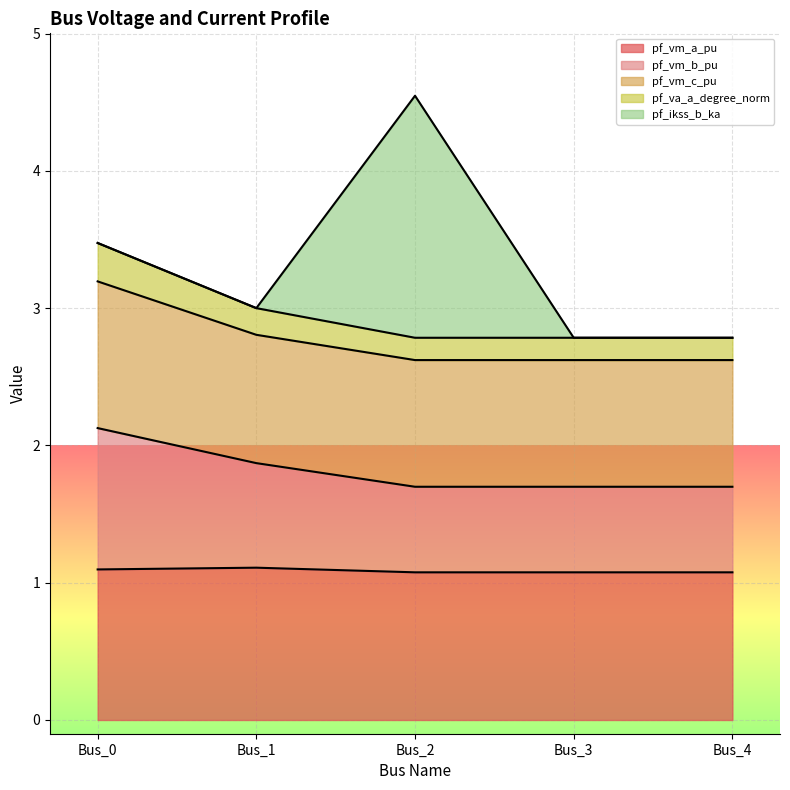

Is it true that pf_vm_a_pu equals 1.1 at Bus_3?

True